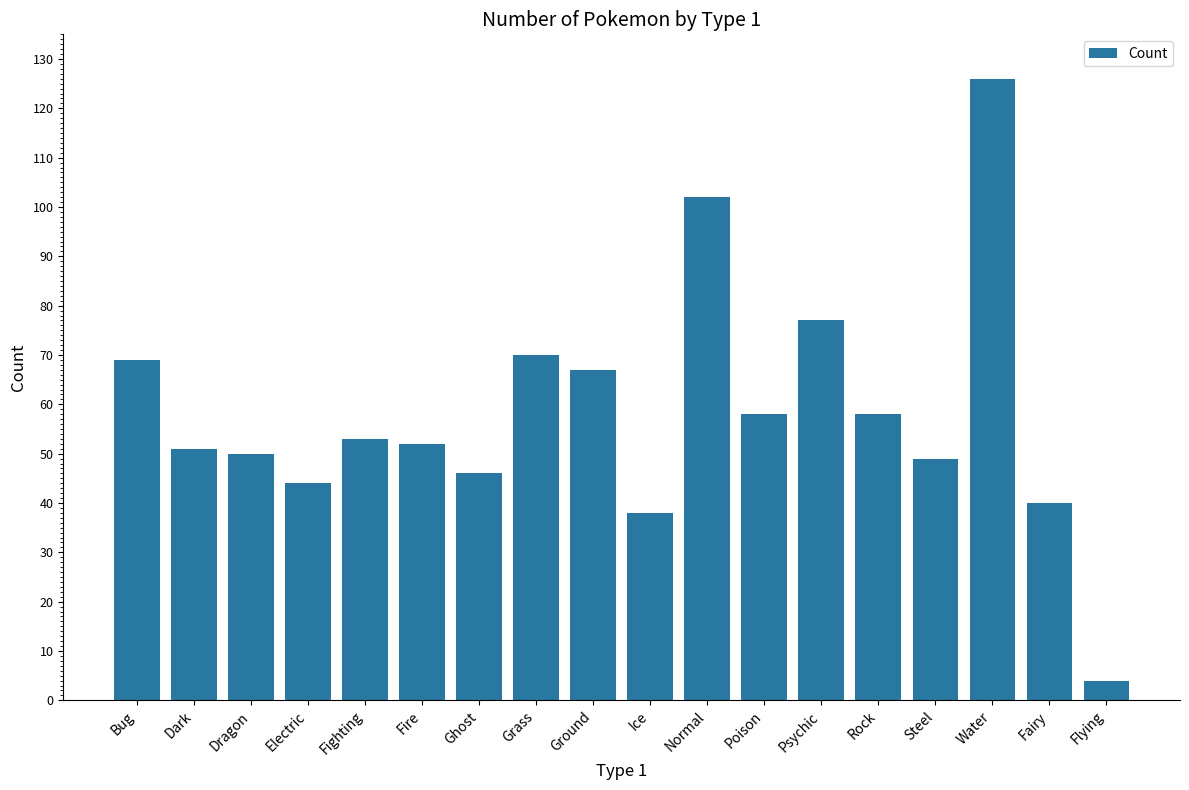

At which label is the value closest to 65?

Ground